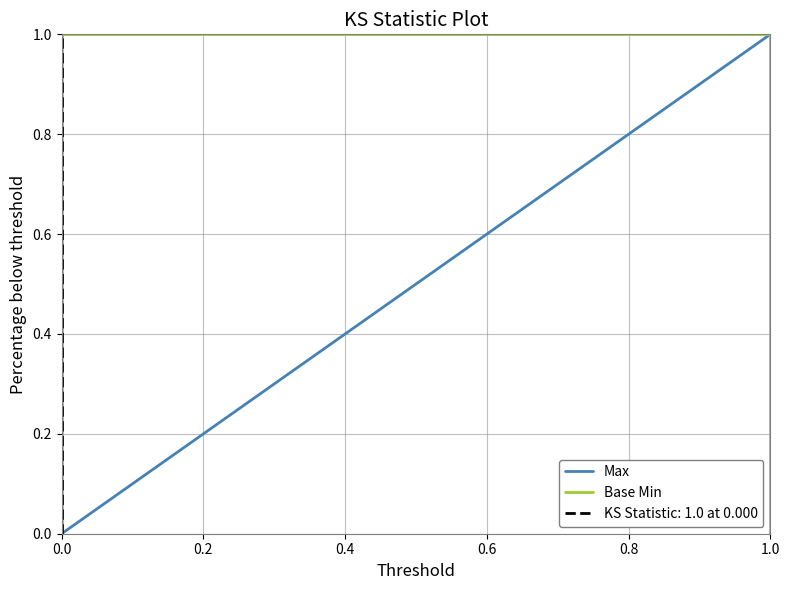

The value of Base Min at 0.0 is 1. True or false?

False